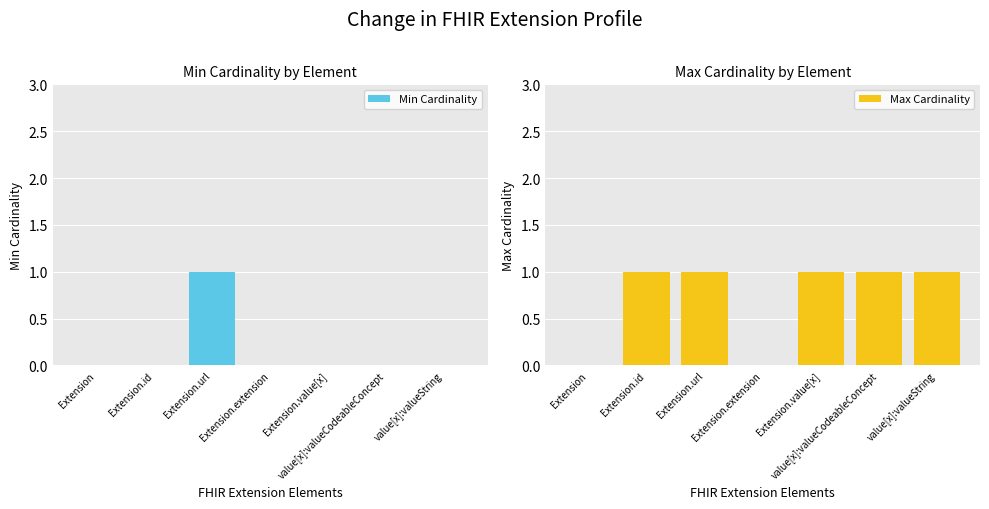

At which category is the sum across all series the highest?

Extension.url